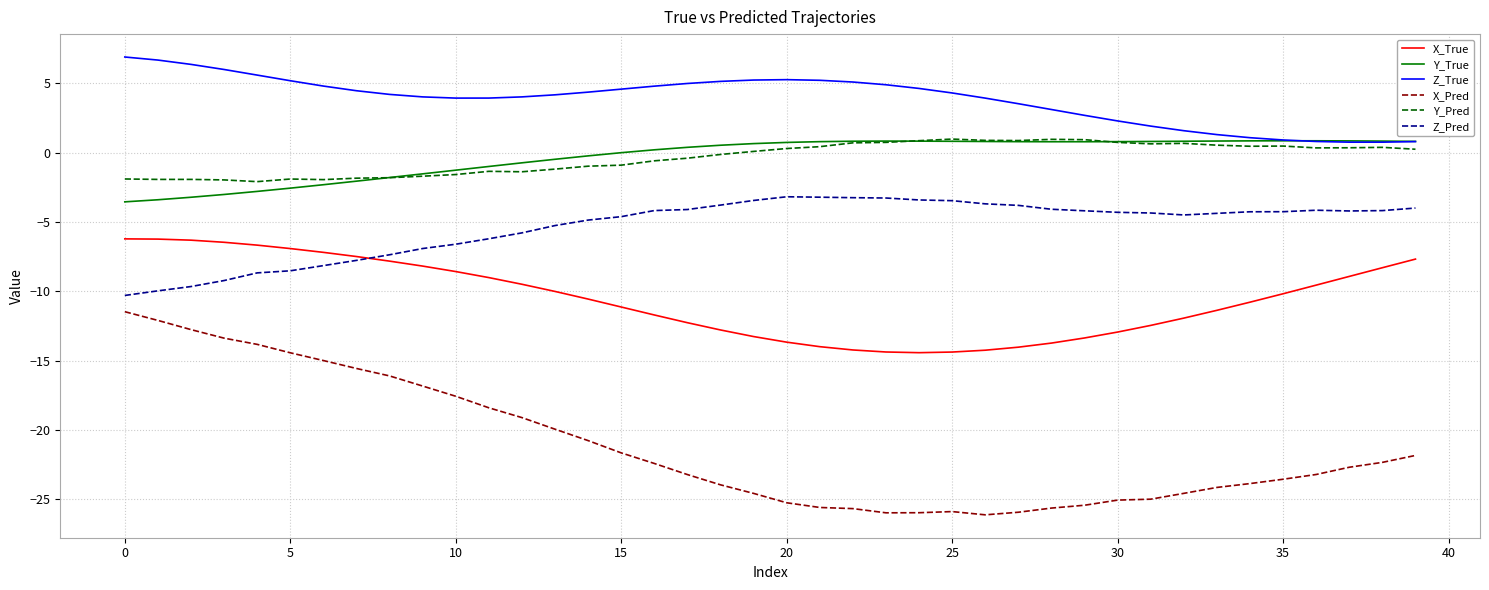

Which series has the largest total across all categories?

Z_True